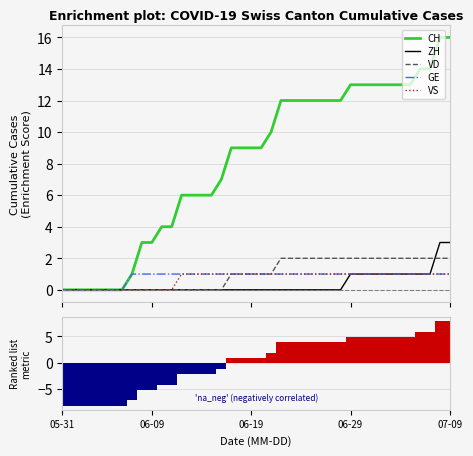

Does the chart contain stacked bars?

No